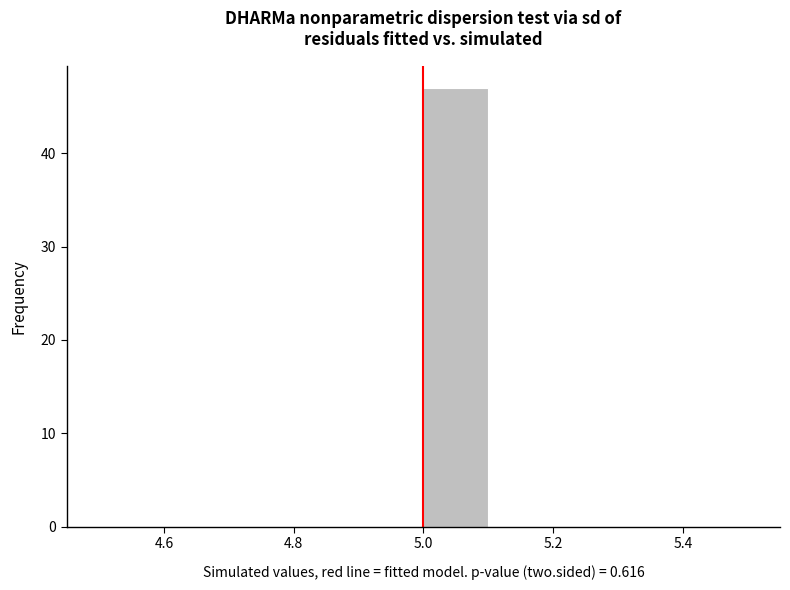

Reading left to right, transcribe this chart: for each bar, give the range it covers on the x-axis and its height. The values are not printed on the chart, so give them approximately, as read against the axis.

4.5 to 4.6: 0
4.6 to 4.7: 0
4.7 to 4.8: 0
4.8 to 4.9: 0
4.9 to 5.0: 0
5.0 to 5.1: 47
5.1 to 5.2: 0
5.2 to 5.3: 0
5.3 to 5.4: 0
5.4 to 5.5: 0